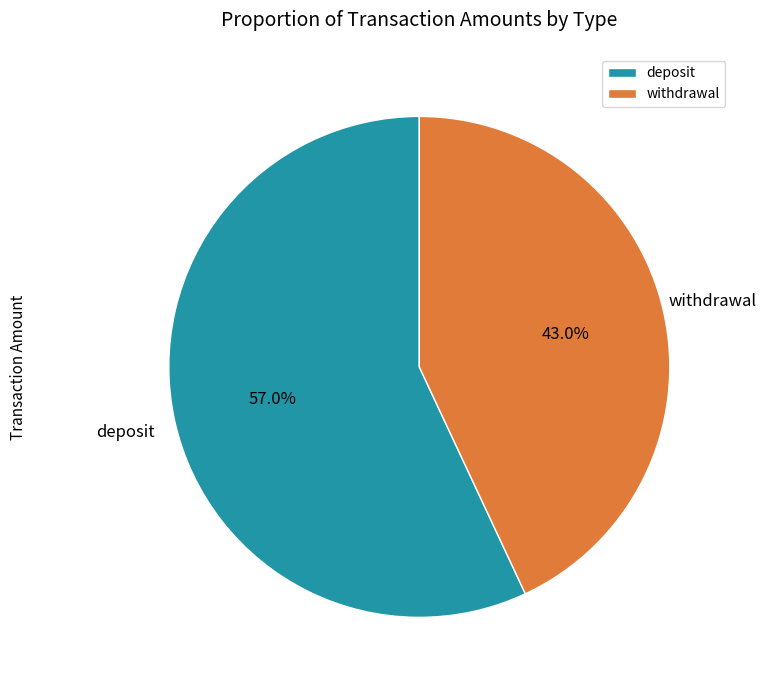

Rank the categories by value from highest to lowest.

deposit, withdrawal